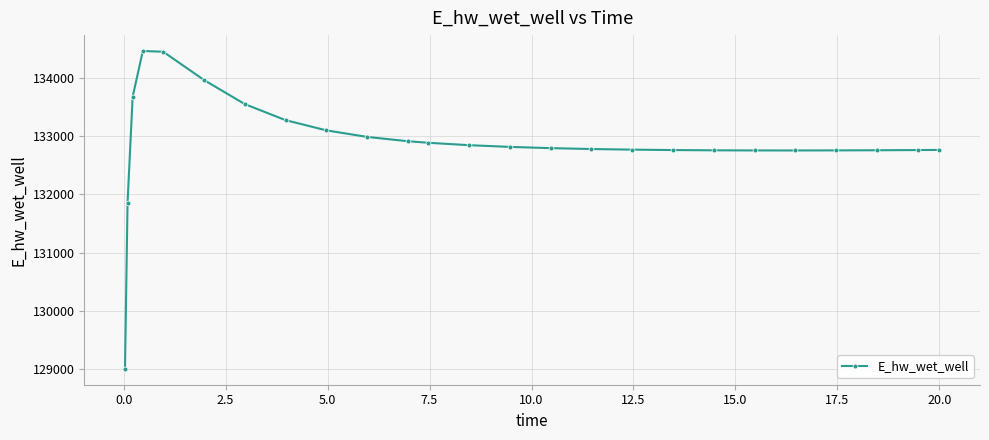

What is the smallest value displayed?

129007.2